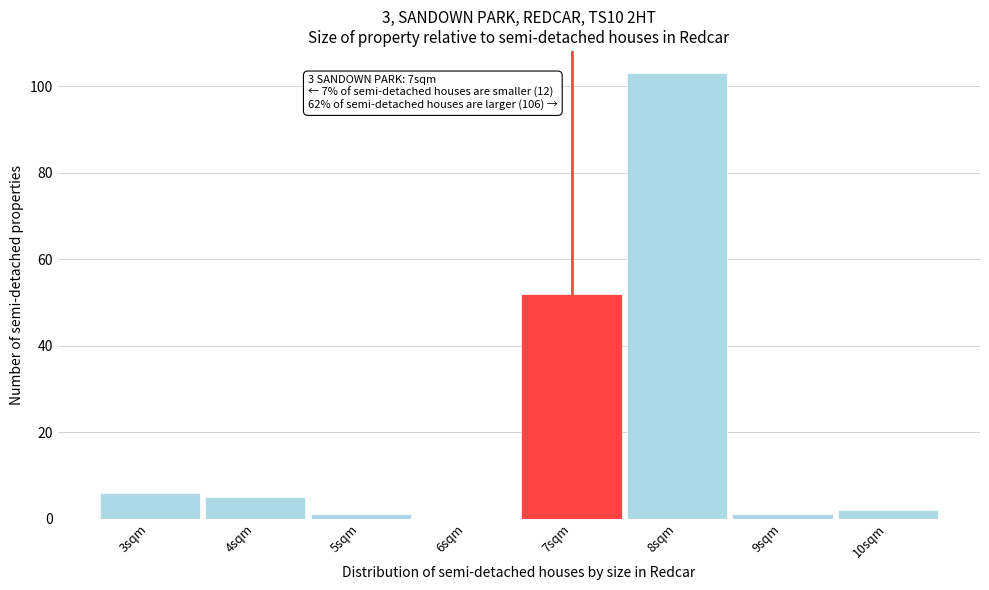

Which range on the x-axis has the tallest bar?

7.5 to 8.5